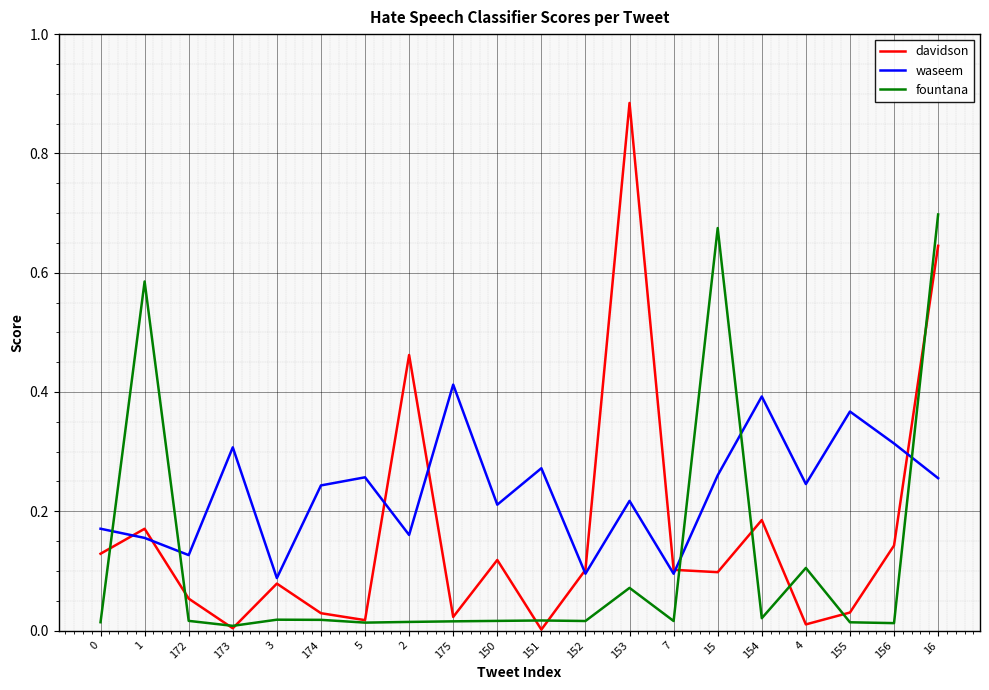

List the series in order of their overall mean, highest first.

waseem, davidson, fountana